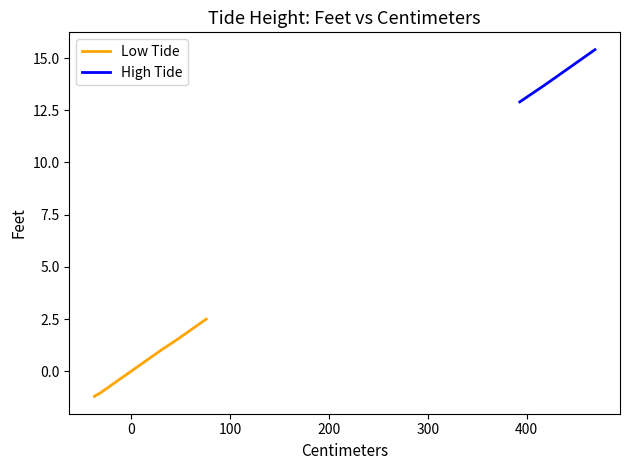

How many data points in High Tide are above 15?

13